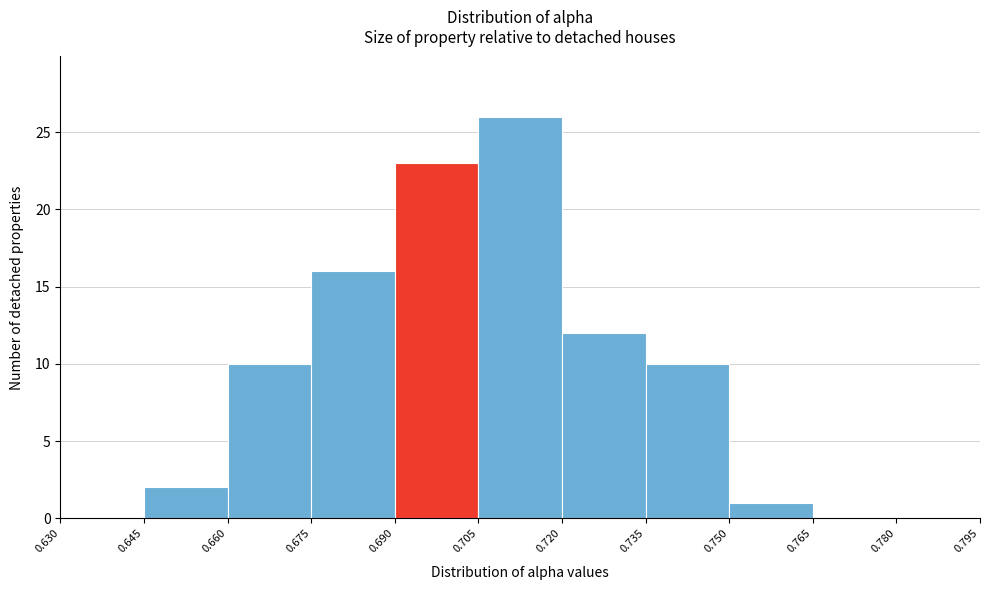

Reading left to right, transcribe this chart: for each bar, give the range it covers on the x-axis and its height. The values are not printed on the chart, so give them approximately, as read against the axis.

0.630 to 0.645: 0
0.645 to 0.660: 2
0.660 to 0.675: 10
0.675 to 0.690: 16
0.690 to 0.705: 23
0.705 to 0.720: 26
0.720 to 0.735: 12
0.735 to 0.750: 10
0.750 to 0.765: 1
0.765 to 0.780: 0
0.780 to 0.795: 0